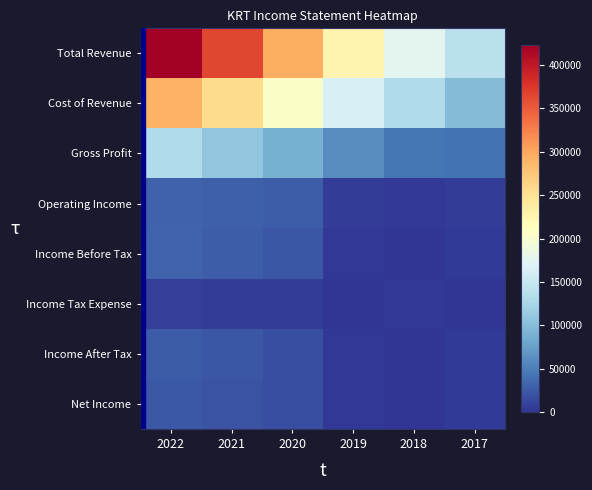

At which category is the sum across all series the highest?

2022